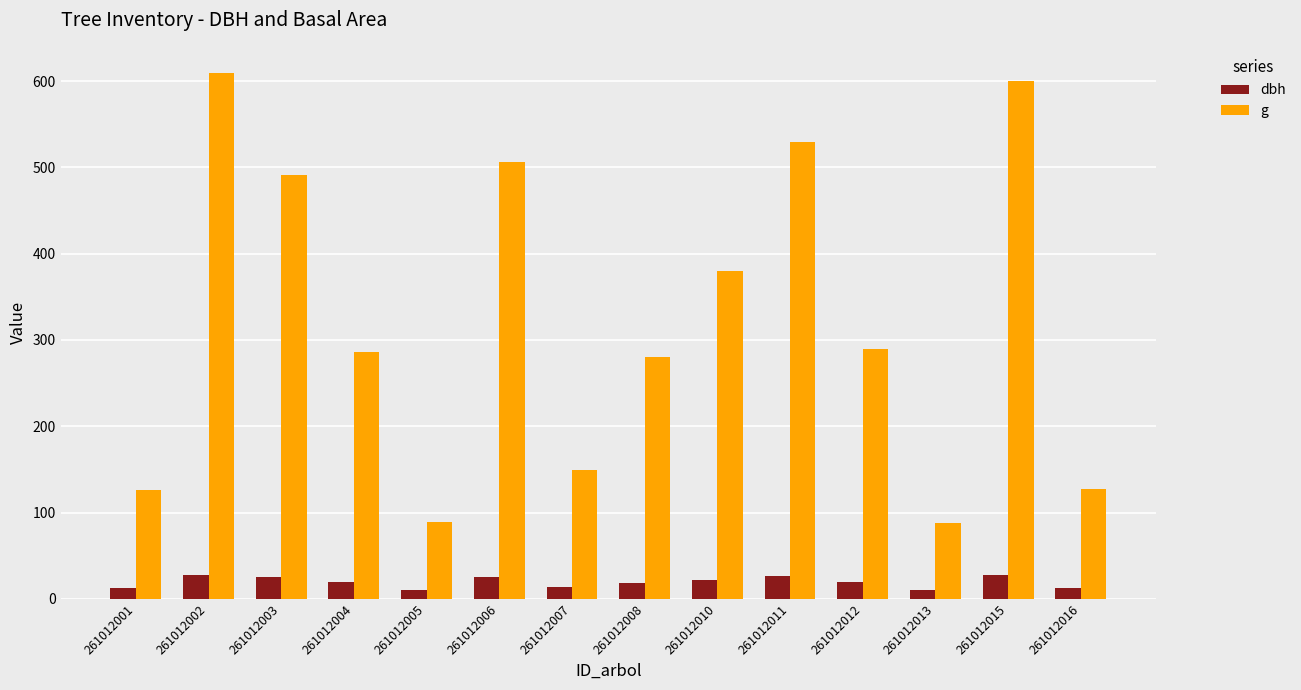

Which series has the largest range (max minus min)?

g